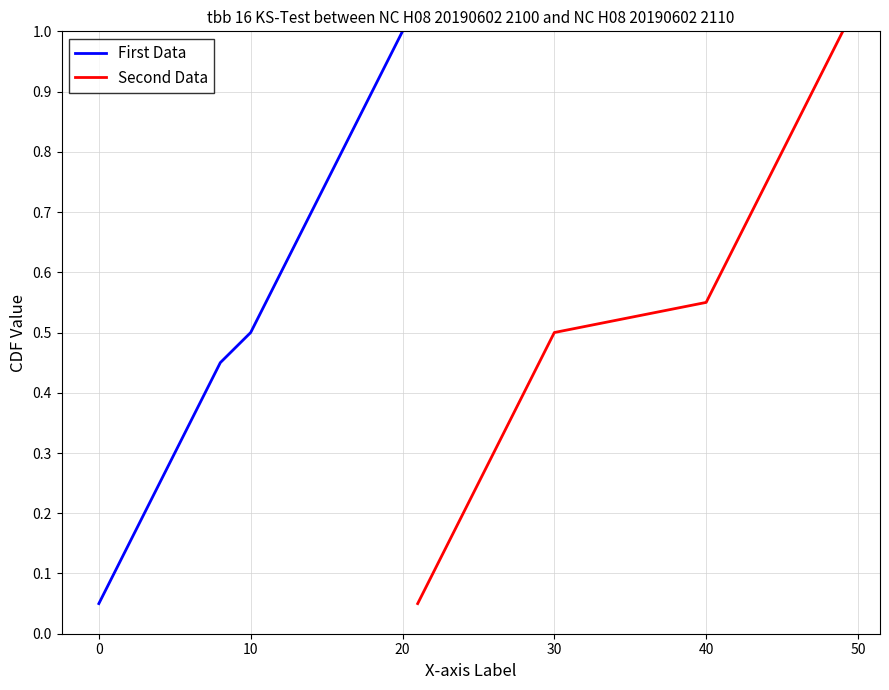

True or false: Second Data and First Data intersect in this chart.

False